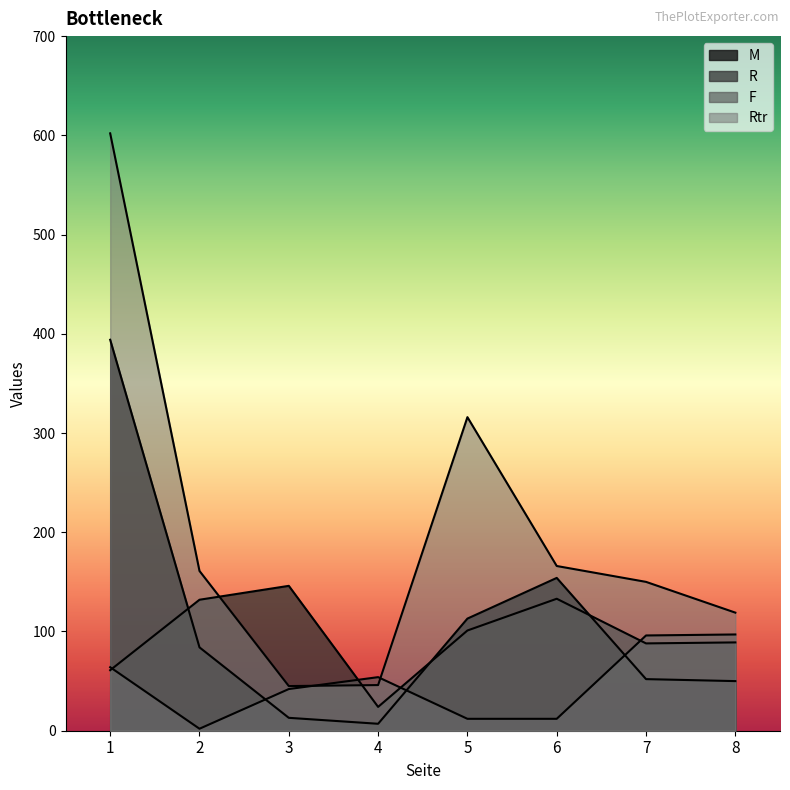

Reading right to left, transcribe all the data shown in this chart.

M: 8=50	7=52	6=154	5=113	4=7	3=13	2=84	1=394
R: 8=89	7=88	6=133	5=101	4=24	3=146	2=132	1=61
F: 8=97	7=96	6=12	5=12	4=54	3=42	2=2	1=64
Rtr: 8=119	7=150	6=166	5=316	4=46	3=45	2=161	1=602